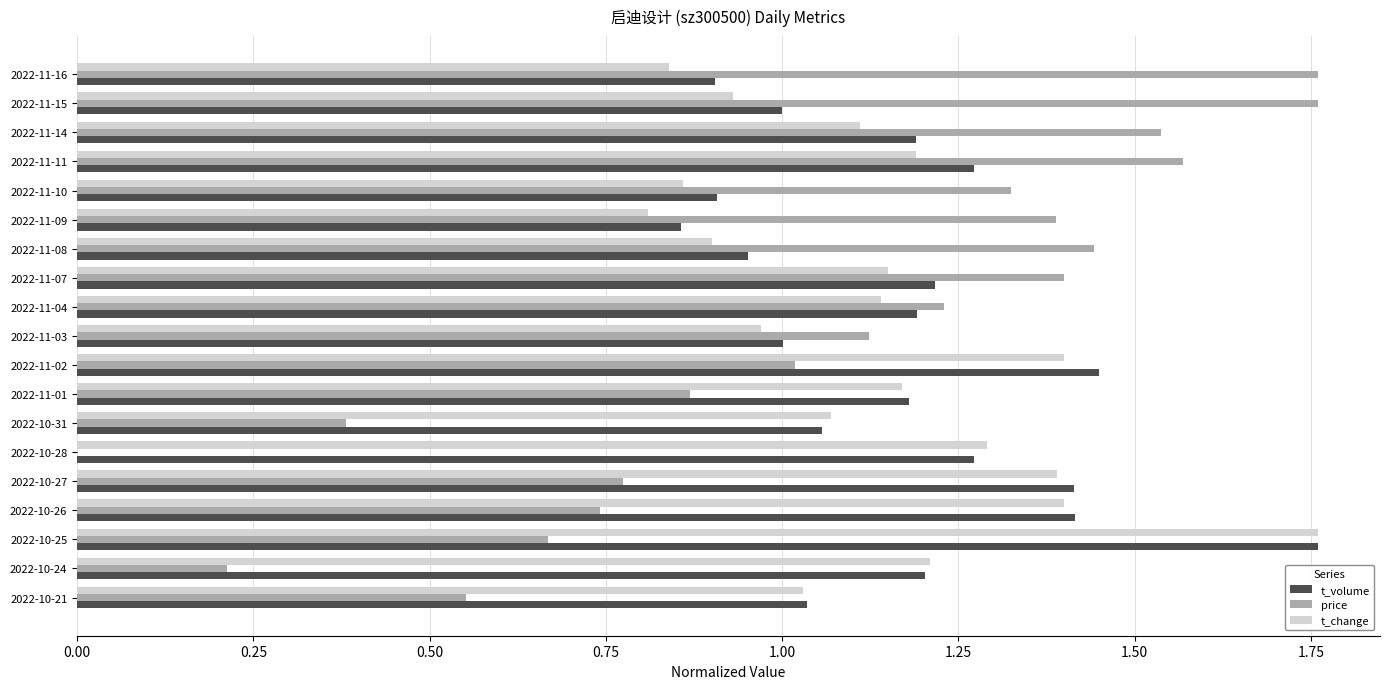

Between 2022-10-24 and 2022-11-01, which series saw the biggest shift?

price